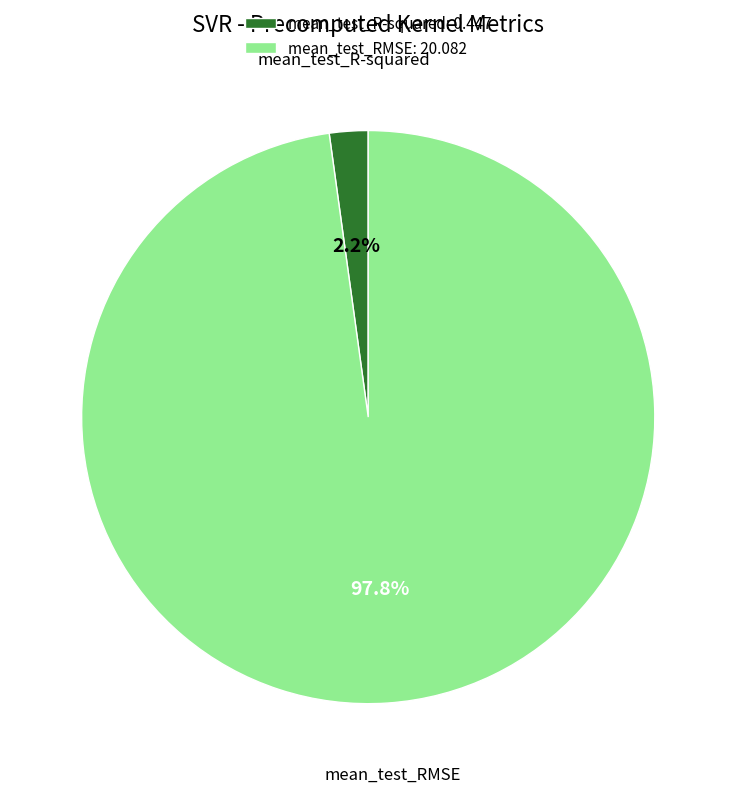

What percentage is the mean_test_R-squared slice, to the nearest percent?

2%